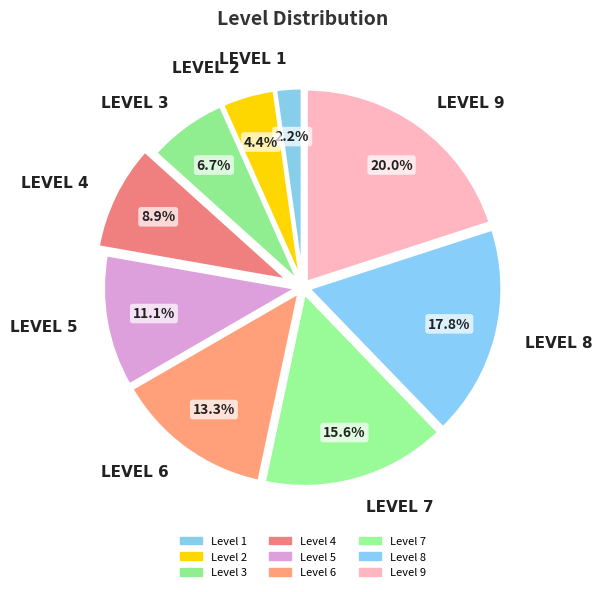

How many slices are in this pie chart?

9